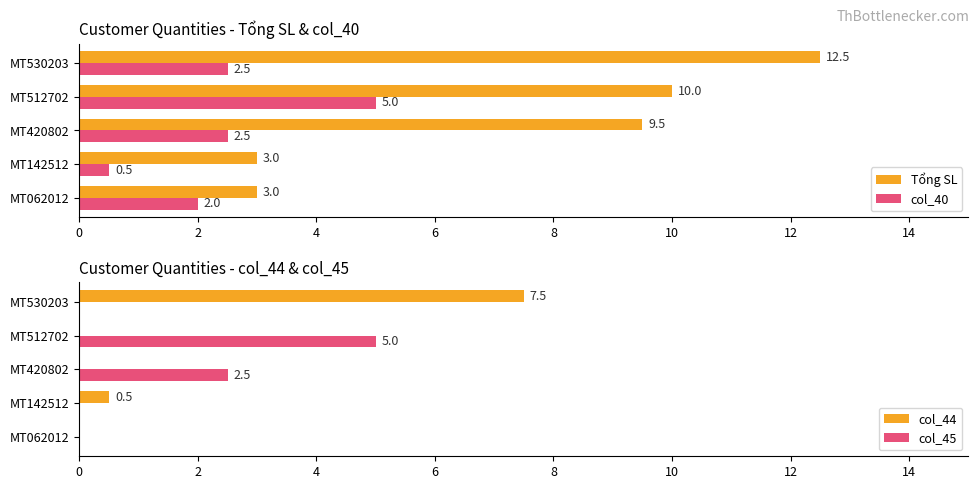

What is the difference between the maximum and minimum values in the col_40 series?

4.5